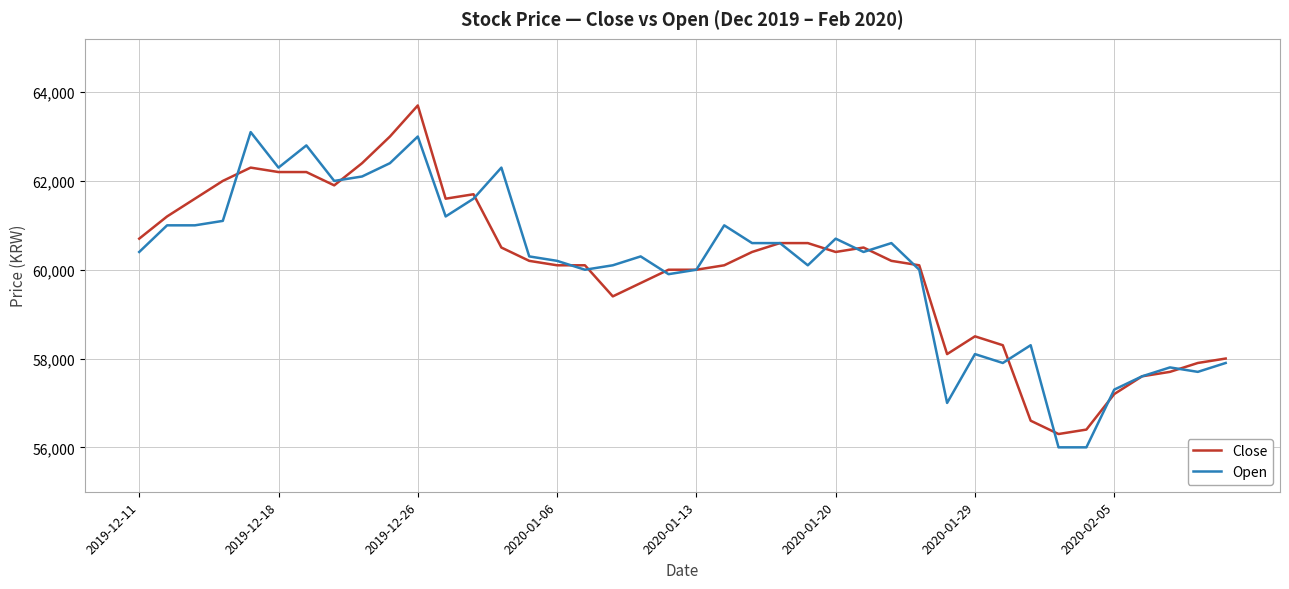

What is the minimum value for Open?

56000